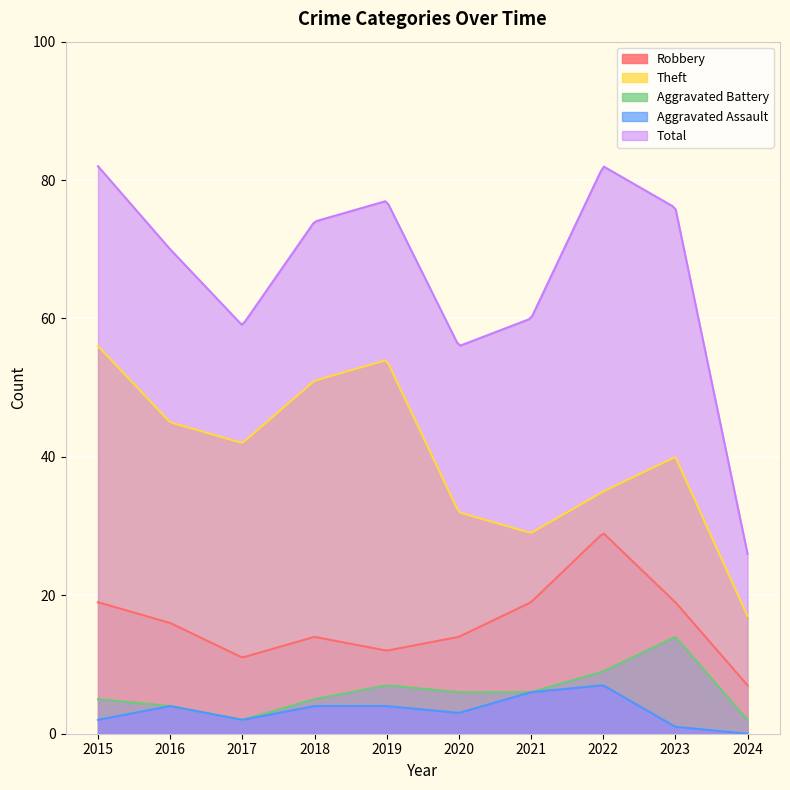

At which label does Theft reach its peak?

2015